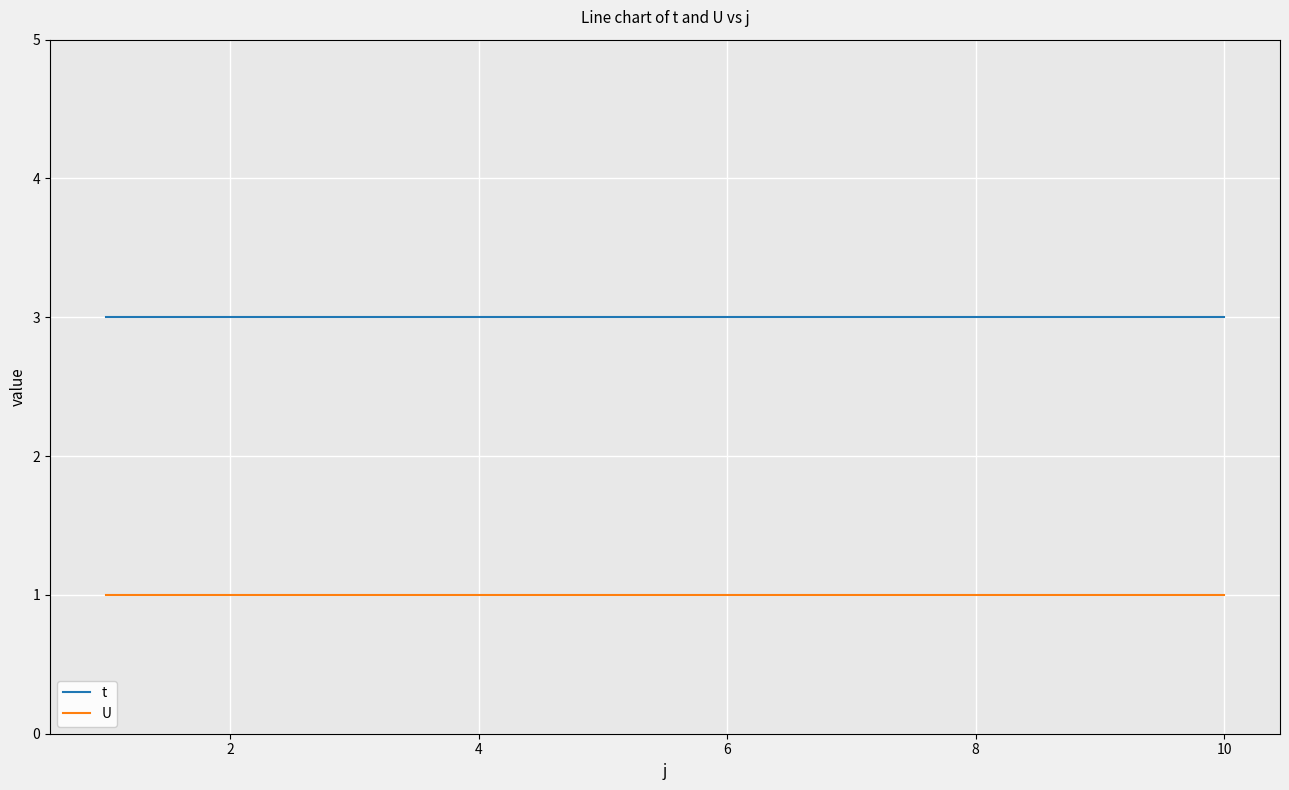

What is the maximum value for t?

3